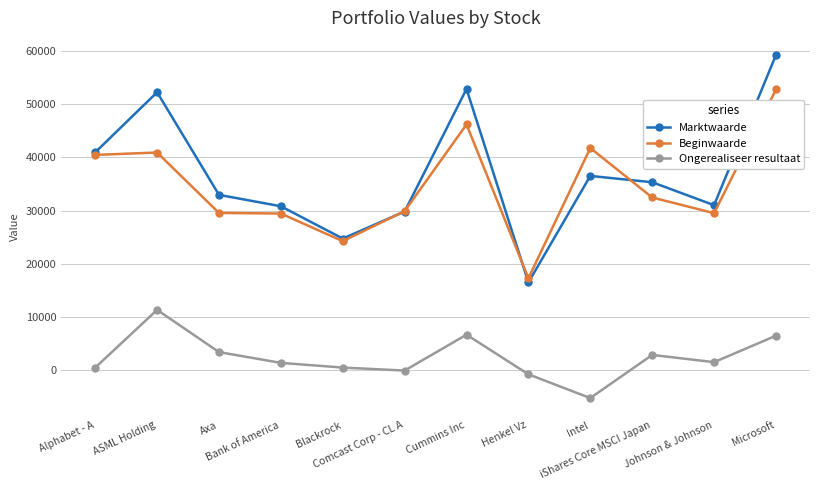

What is the approximate value of Marktwaarde at Blackrock?

24731